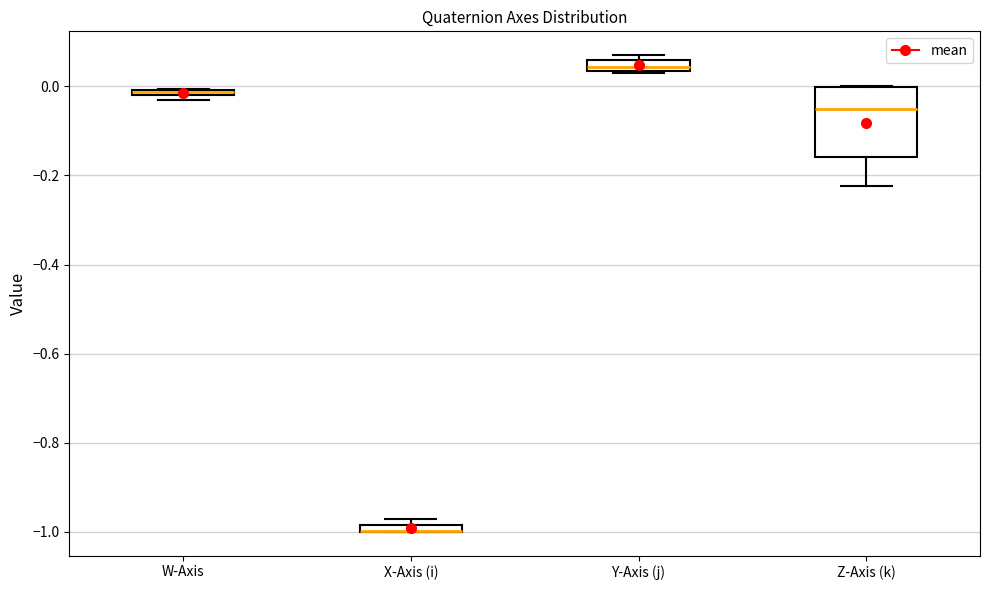

Where is the lower edge of the box for Z-Axis (k) on the y-axis? The values are not printed on the chart, so give them approximately, as read against the axis.

-0.16